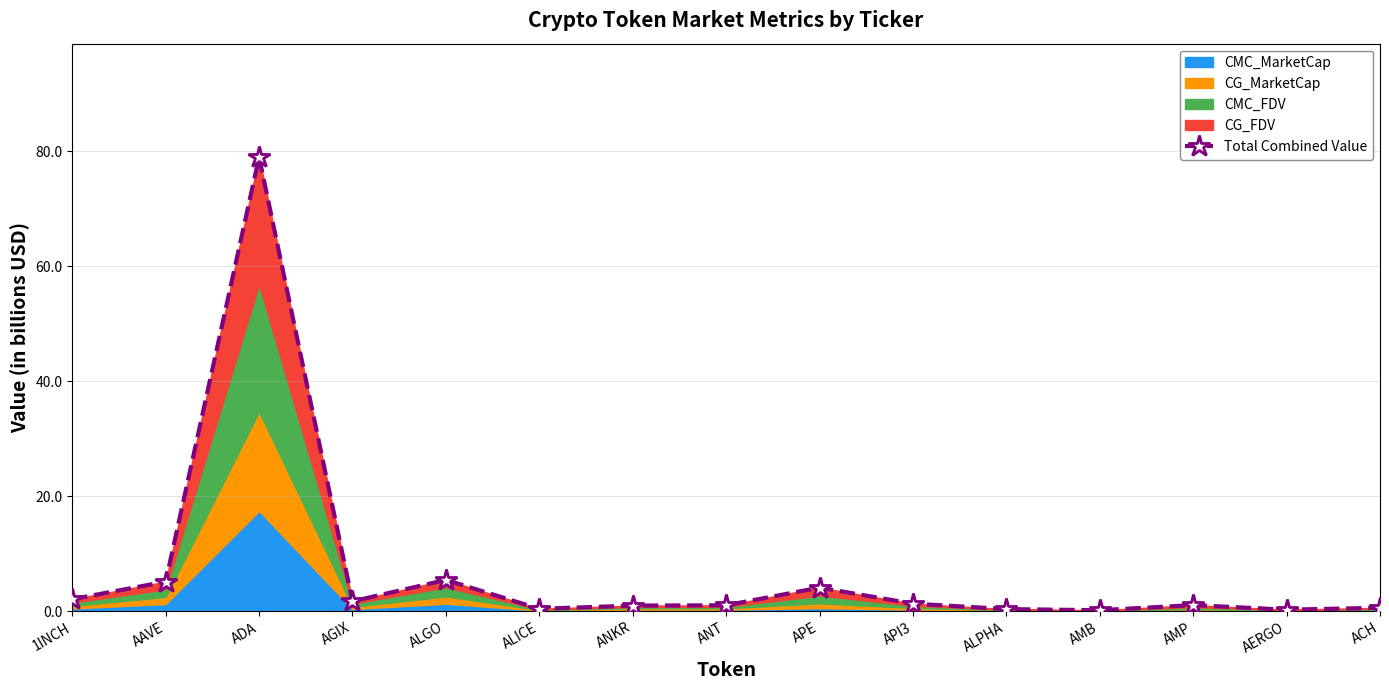

What is the ratio of the value at ALGO to the value at ADA?

0.1